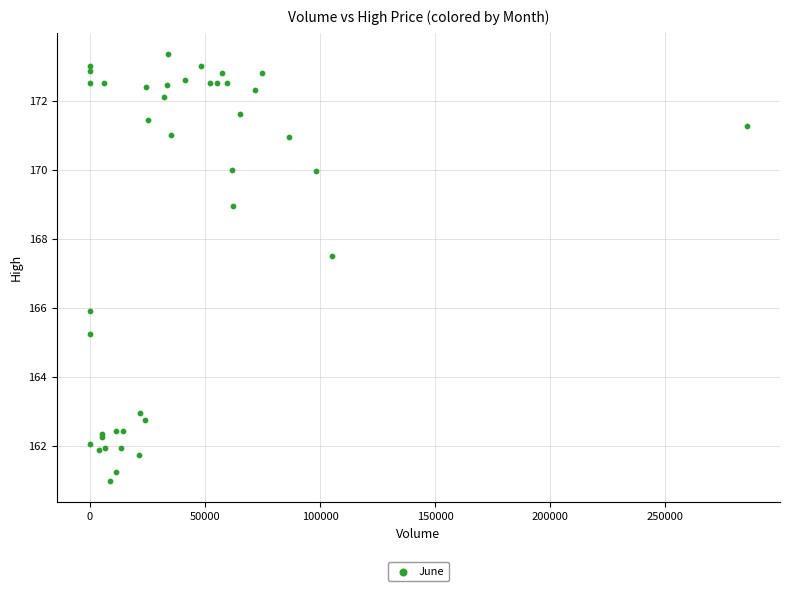

What Y value in the scatter plot is closest to 167?

167.5